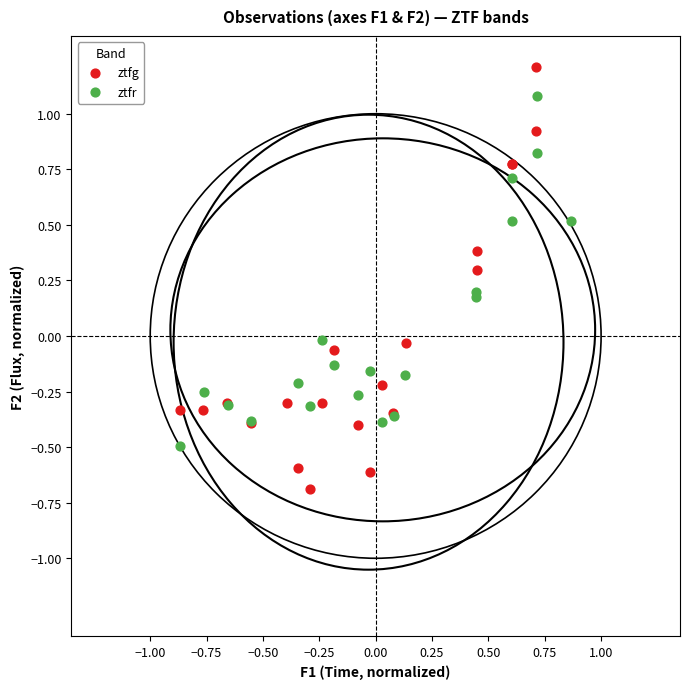

Which series contains the lowest Y value?

ztfg